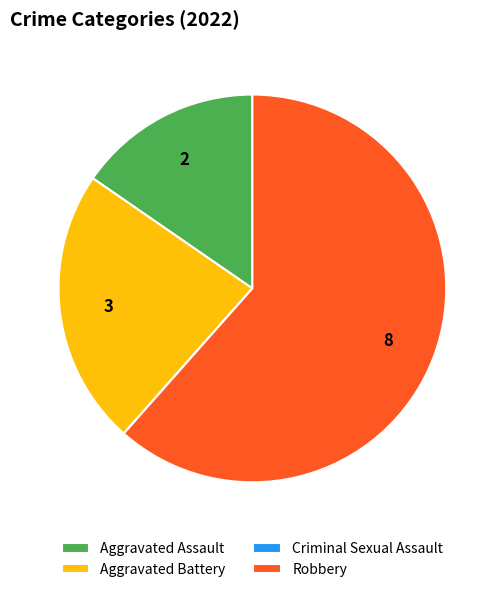

Does Robbery account for over 50% of the chart?

Yes